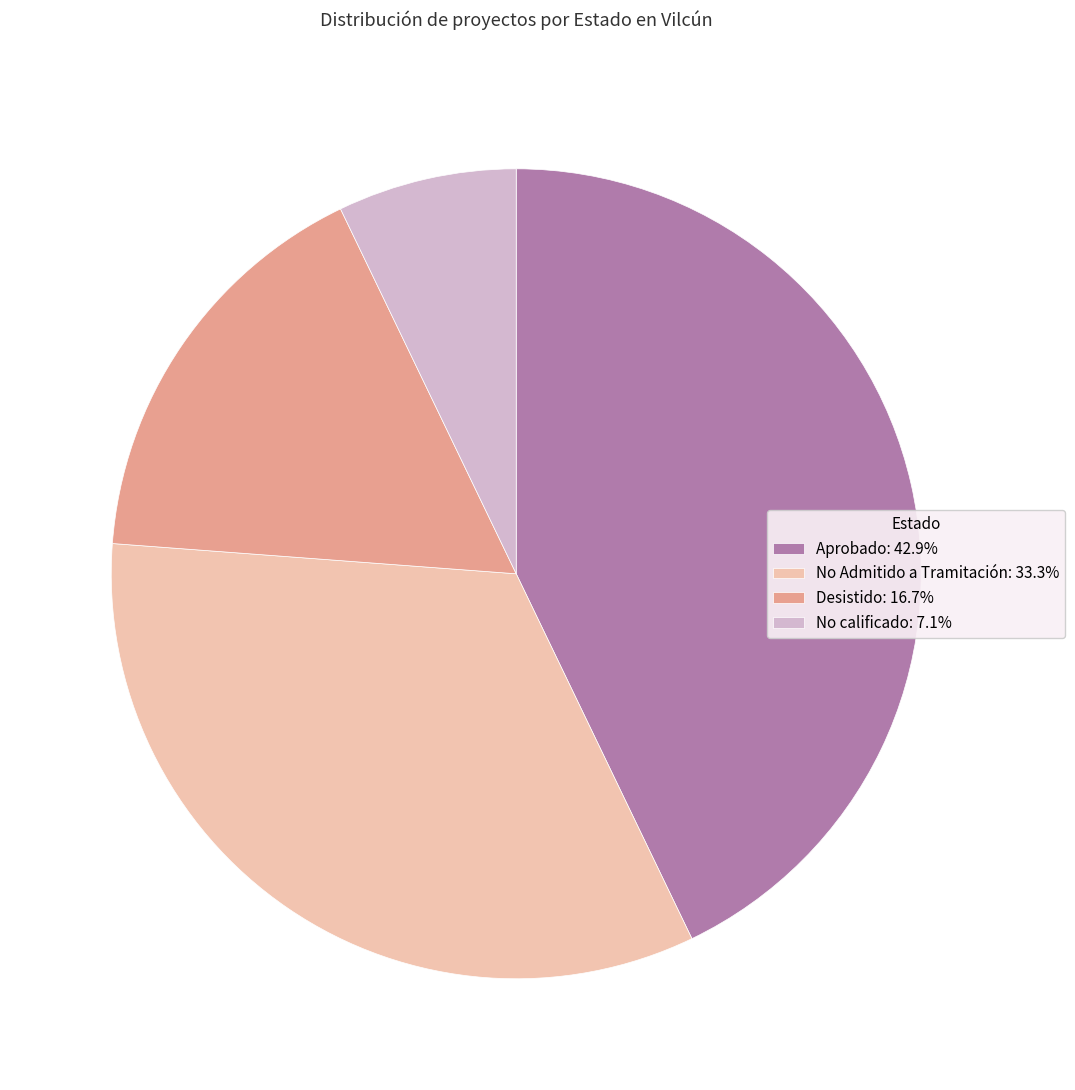

How many segments does this pie chart have?

4